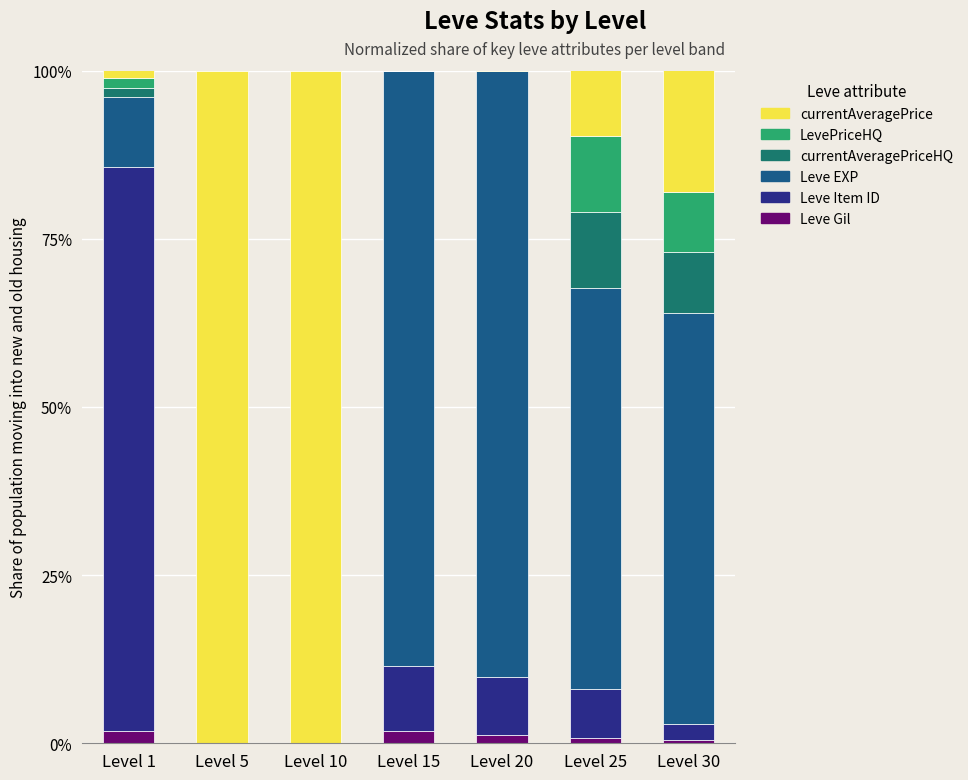

Does the chart contain stacked bars?

Yes